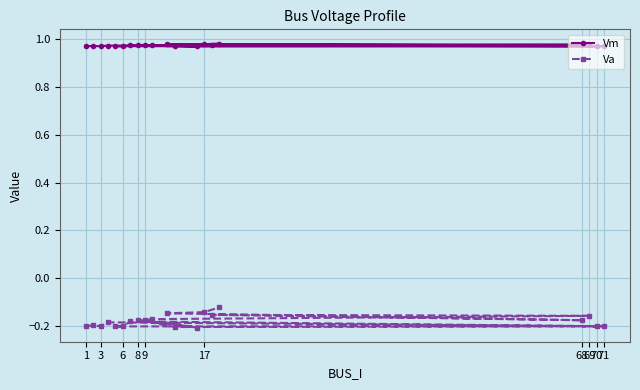

True or false: Va has a value of -0.2 at 17.

False